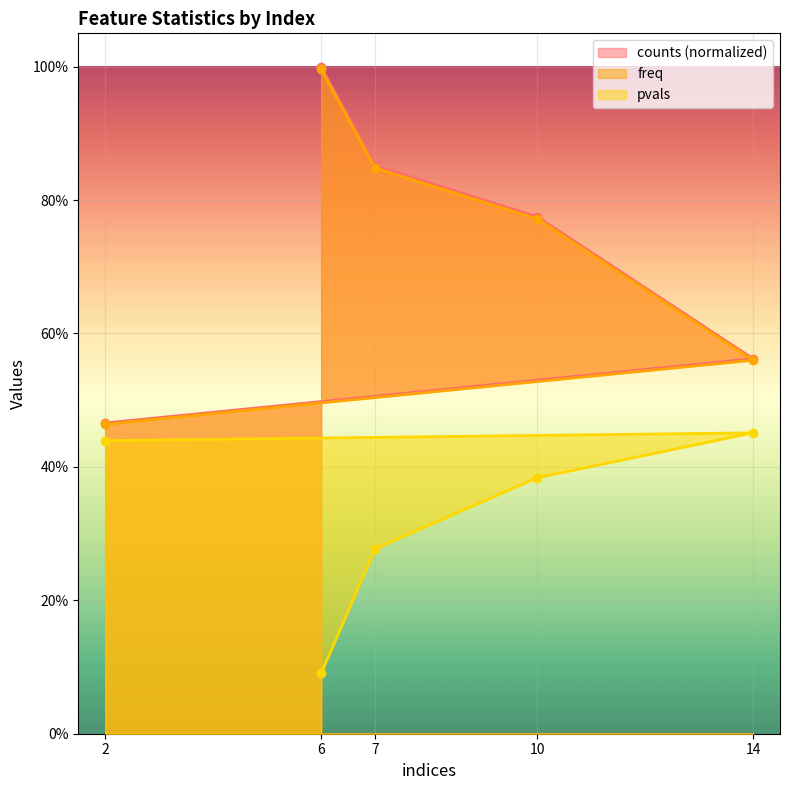

Rank the series by their maximum value, from highest to lowest.

counts, freq, pvals